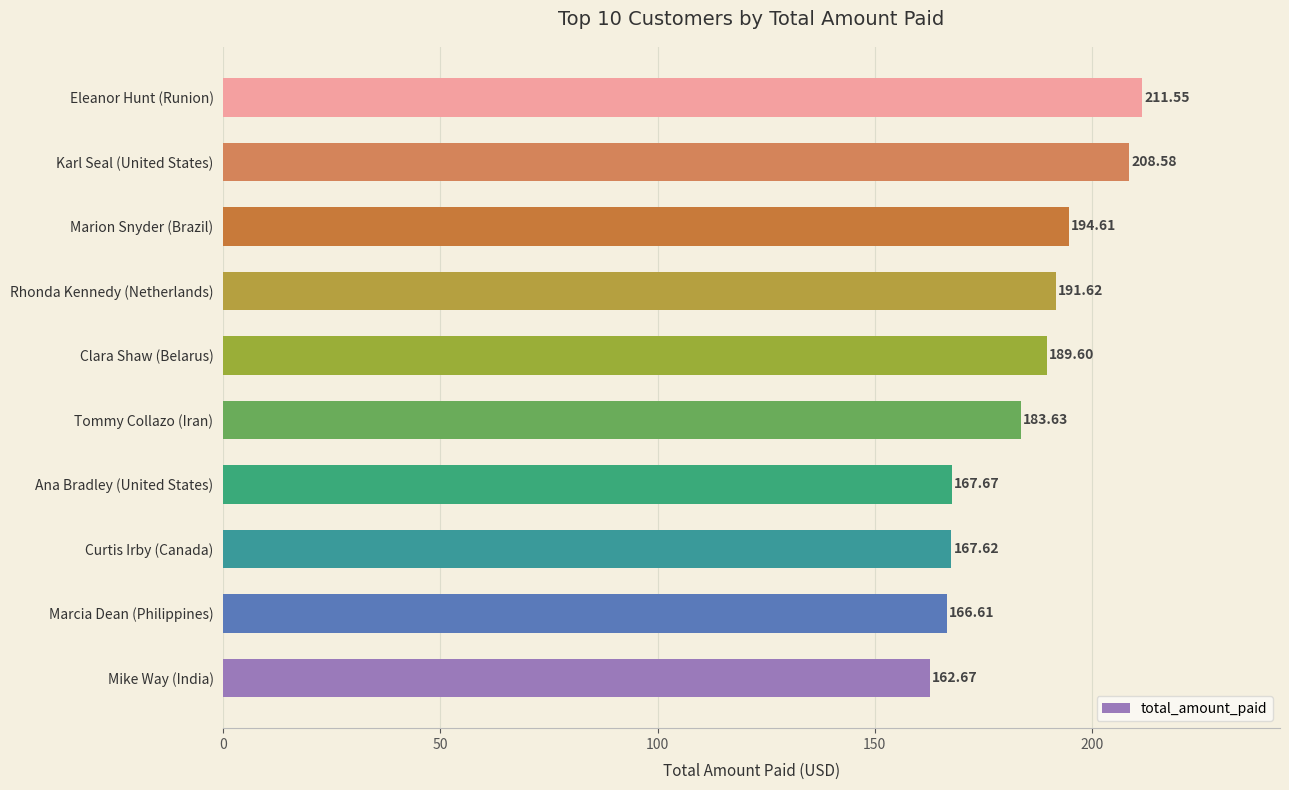

Rank the categories by value from lowest to highest.

Mike Way (India), Marcia Dean (Philippines), Curtis Irby (Canada), Ana Bradley (United States), Tommy Collazo (Iran), Clara Shaw (Belarus), Rhonda Kennedy (Netherlands), Marion Snyder (Brazil), Karl Seal (United States), Eleanor Hunt (Runion)